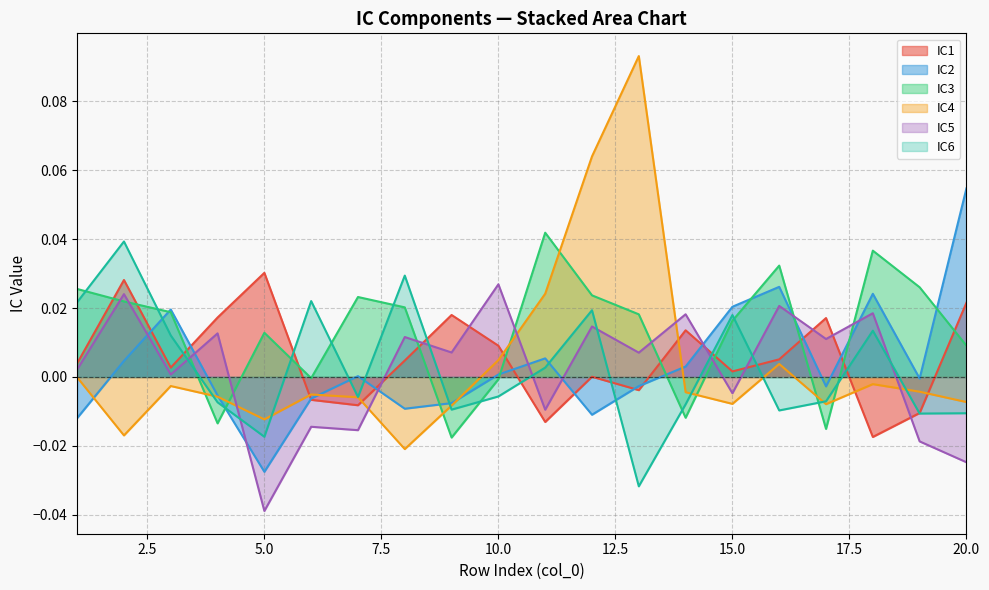

How many data points in IC4 are less than 0?

15